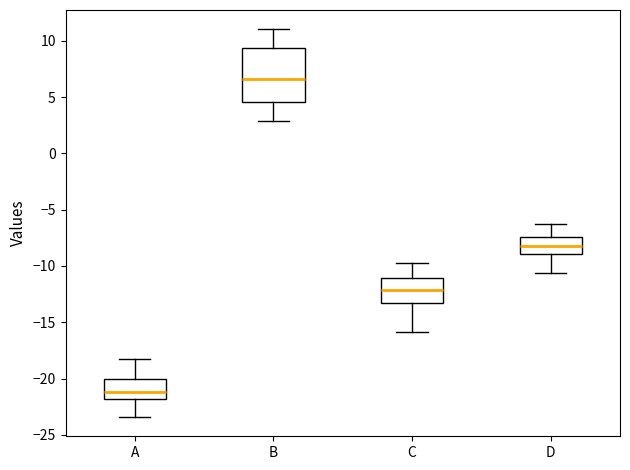

Reading left to right, read every box against the y-axis: the position of its median line, the range the box covers, and the ends of its whiskers. The values are not printed on the chart, so give them approximately, as read against the axis.

A: median -21.0, box -22.0 to -20.0, whiskers -23.5 to -18.0
B: median 6.5, box 4.5 to 9.5, whiskers 3.0 to 11.0
C: median -12.0, box -13.0 to -11.0, whiskers -16.0 to -10.0
D: median -8.0, box -9.0 to -7.5, whiskers -10.5 to -6.5